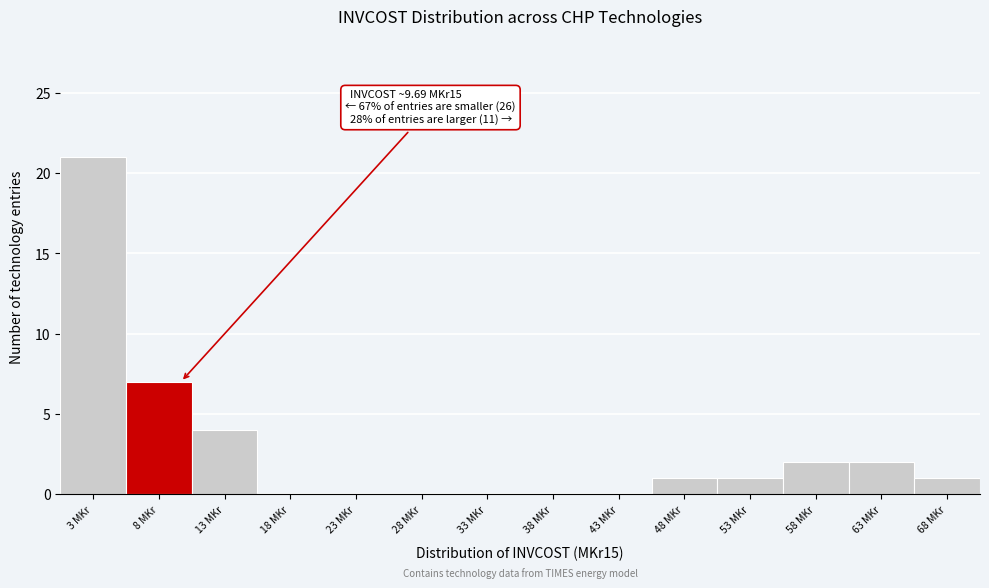

Reading left to right, list all the values displayed in this chart.

3 MKr=21	8 MKr=7	13 MKr=4	18 MKr=0	23 MKr=0	28 MKr=0	33 MKr=0	38 MKr=0	43 MKr=0	48 MKr=1	53 MKr=1	58 MKr=2	63 MKr=2	68 MKr=1